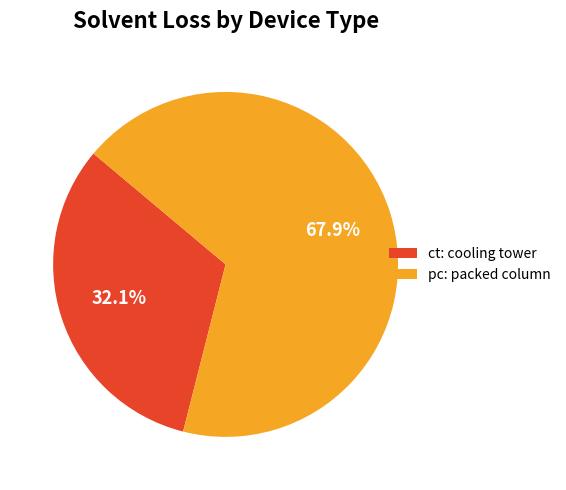

Rank the categories by value from highest to lowest.

pc: packed column, ct: cooling tower